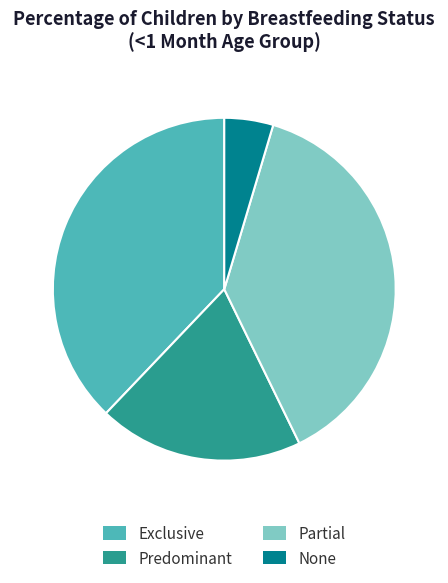

Between Exclusive and None, which is larger?

Exclusive